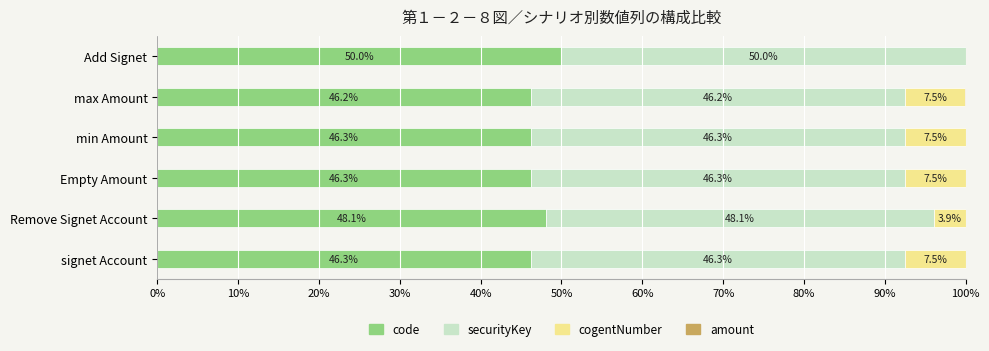

What is the highest value of the code series?

50.0